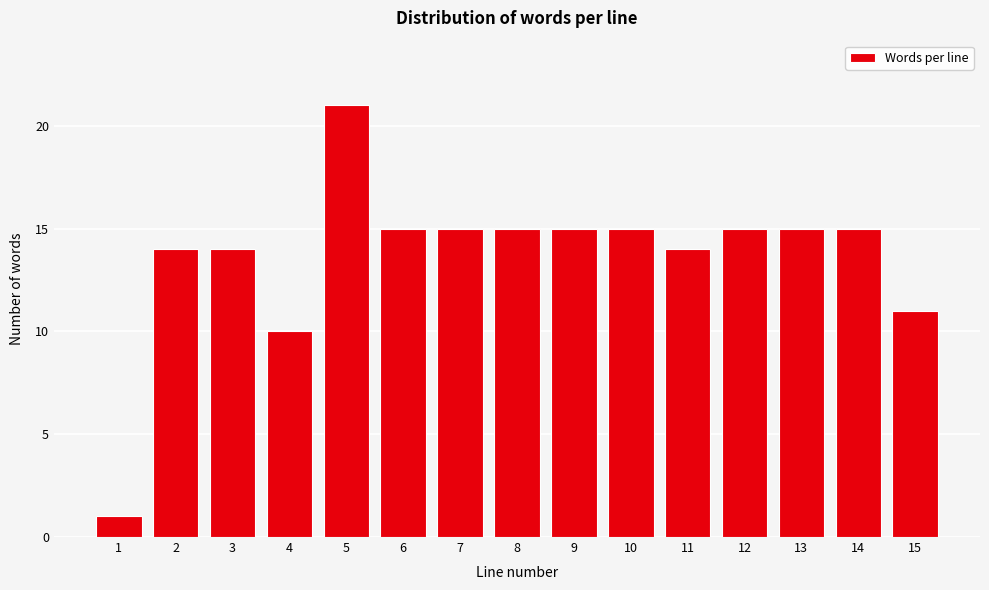

Reading left to right, list all the values displayed in this chart.

1=1	2=14	3=14	4=10	5=21	6=15	7=15	8=15	9=15	10=15	11=14	12=15	13=15	14=15	15=11